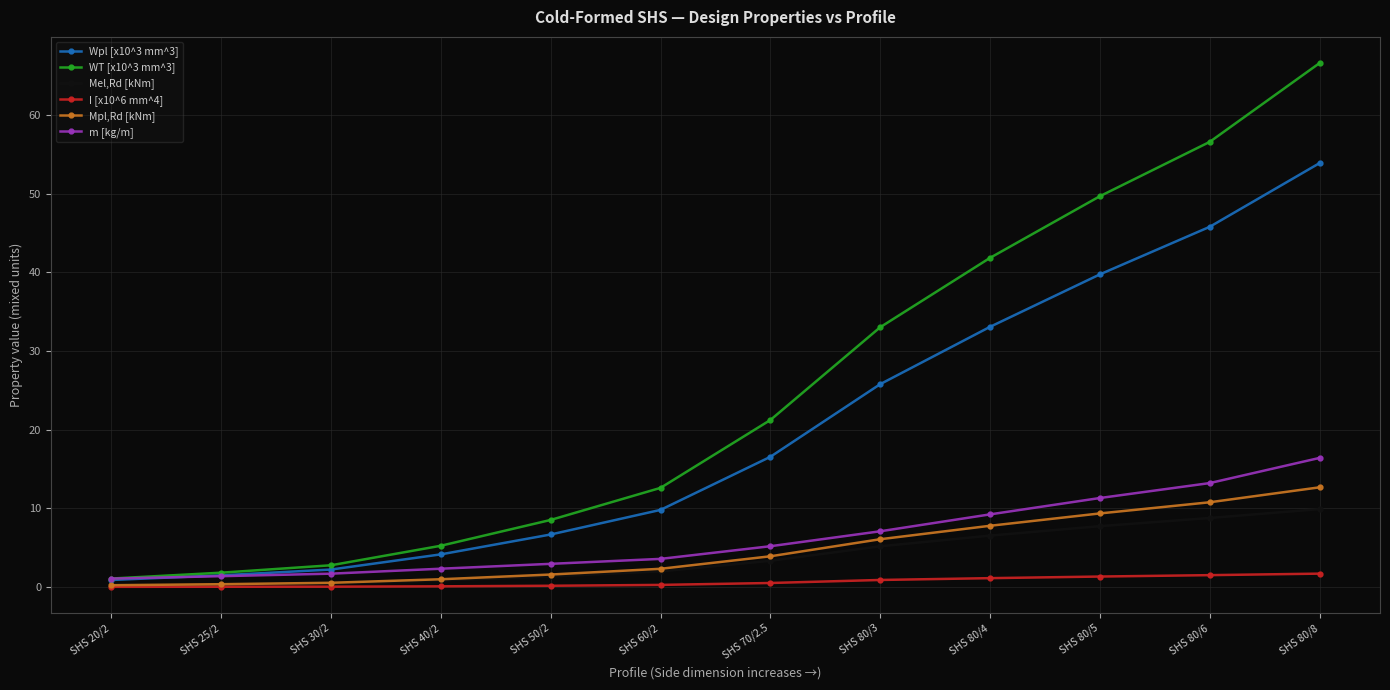

The Mpl,Rd [kNm] series shows 1.6 at SHS 80/3. True or false?

False